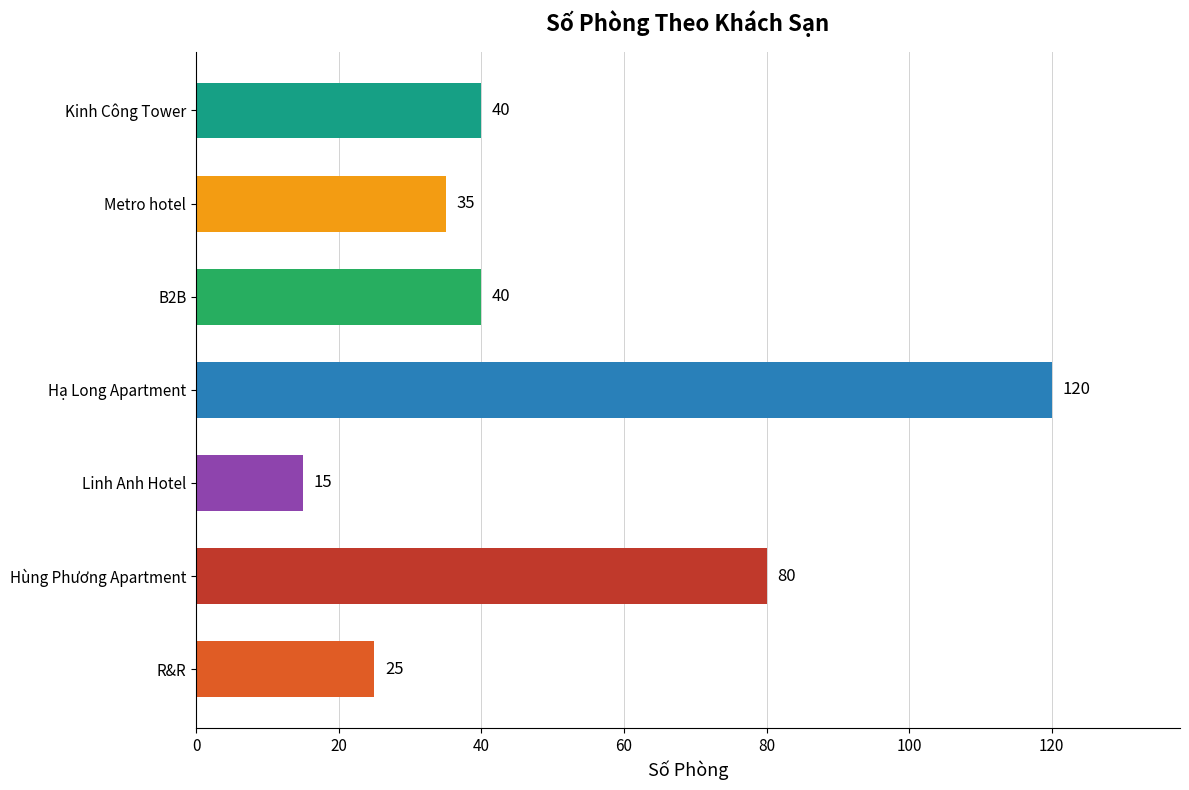

True or false: the data shows 40 at B2B.

True